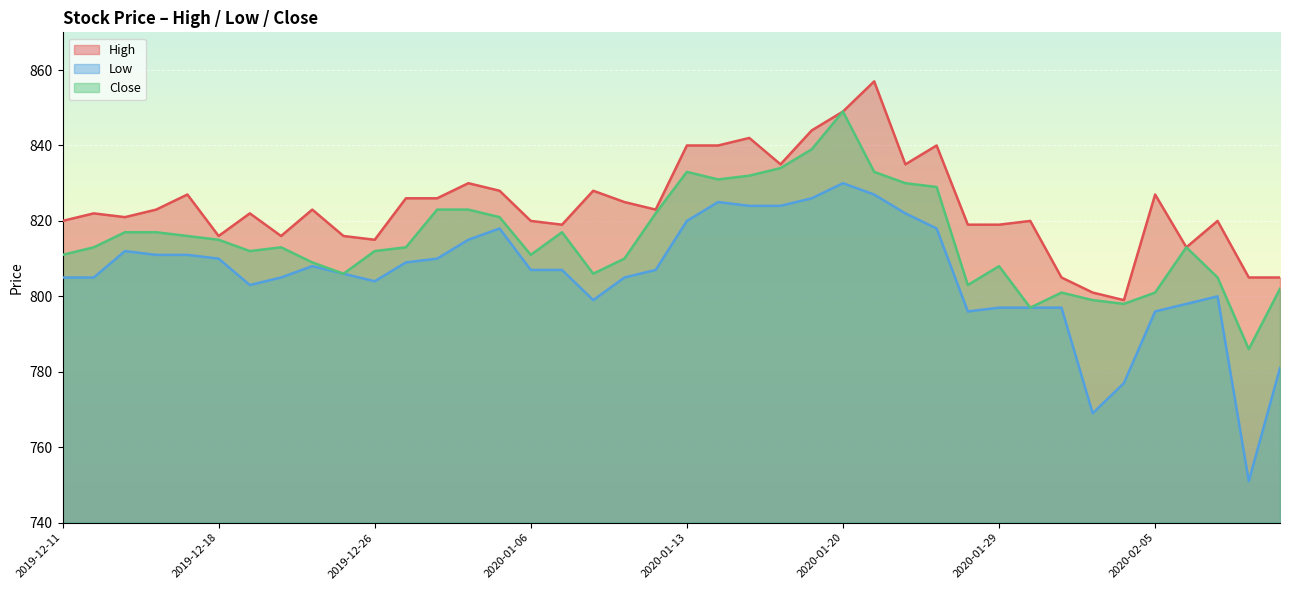

True or false: Close and Low cross at least once.

False